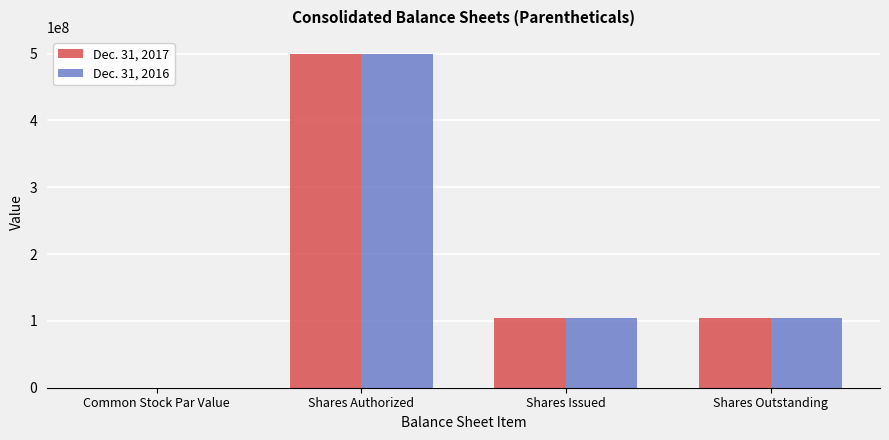

Is the value of Dec. 31, 2016 at Shares Issued greater than the value of Dec. 31, 2017 at Shares Authorized?

No